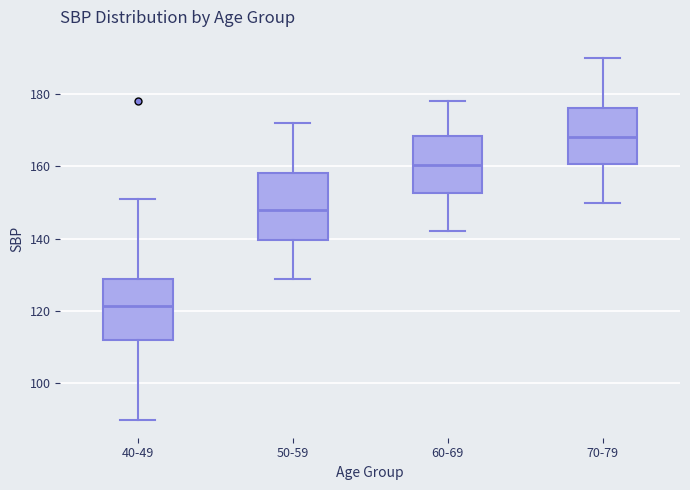

Reading left to right, transcribe this box plot: for each box, give where its median line is, the range the box spans, and where its two whiskers end, as read against the y-axis. The values are not printed on the chart, so give them approximately, as read against the axis.

40-49: median 122, box 112 to 128, whiskers 90 to 152
50-59: median 148, box 140 to 158, whiskers 130 to 172
60-69: median 160, box 152 to 168, whiskers 142 to 178
70-79: median 168, box 160 to 176, whiskers 150 to 190